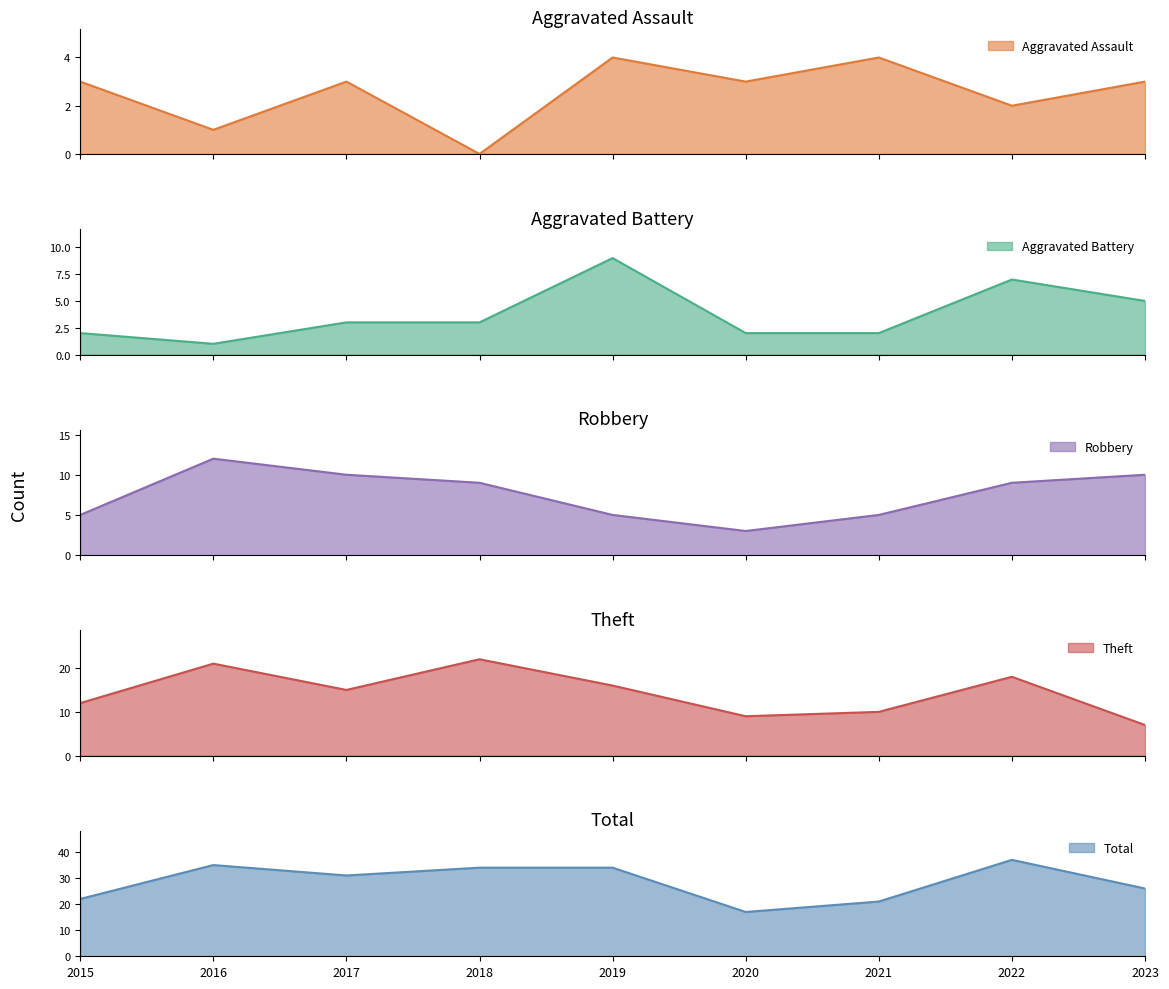

What is the value of the Robbery point at the 5th from the left?

5